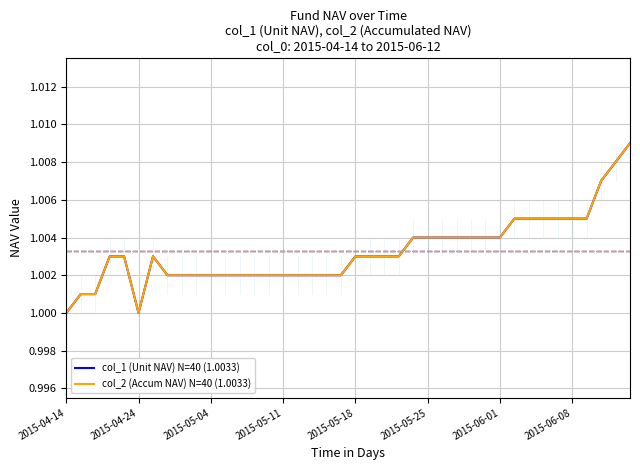

Does the chart have visible grid lines?

Yes